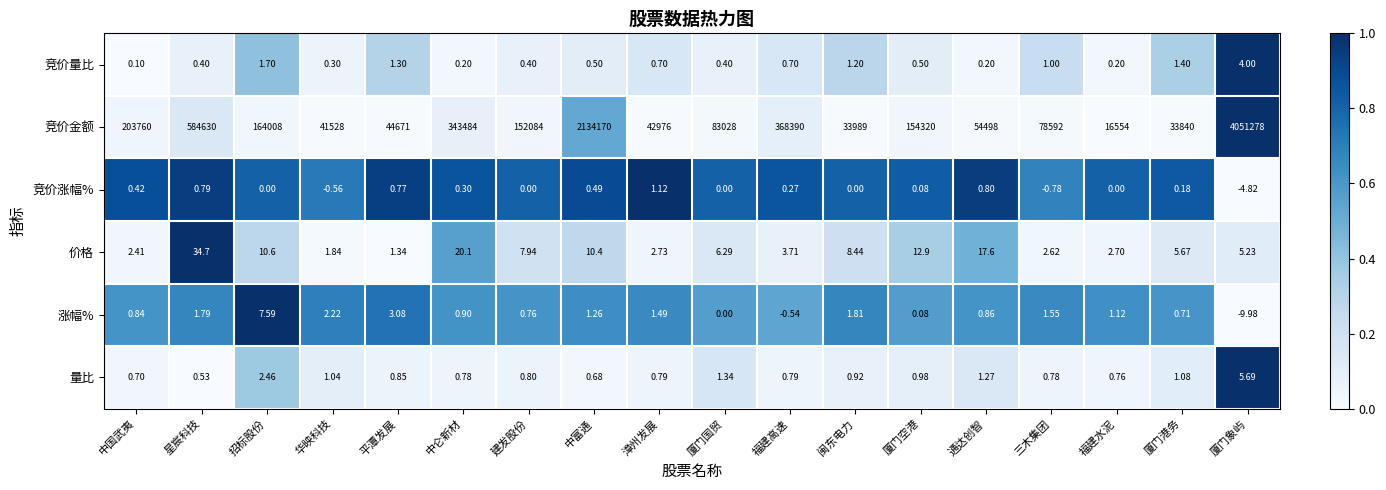

At which label does 价格 reach its peak?

星宸科技